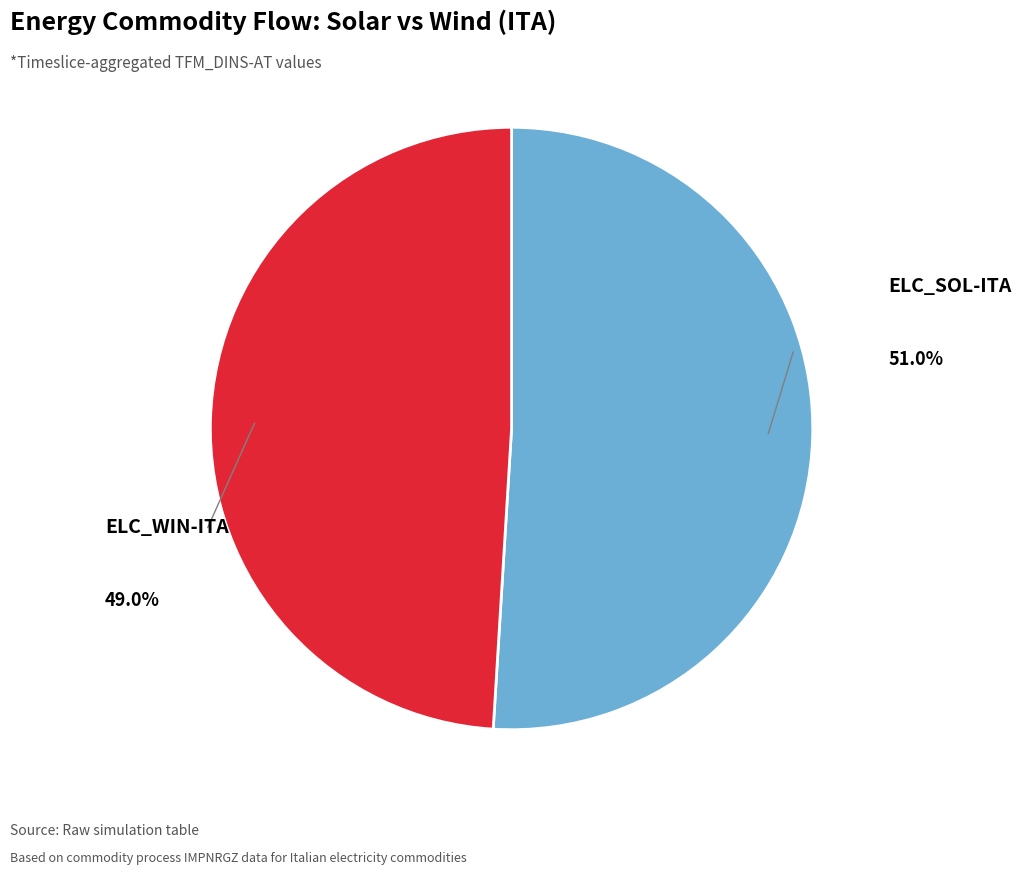

Is there a majority slice in this chart?

Yes